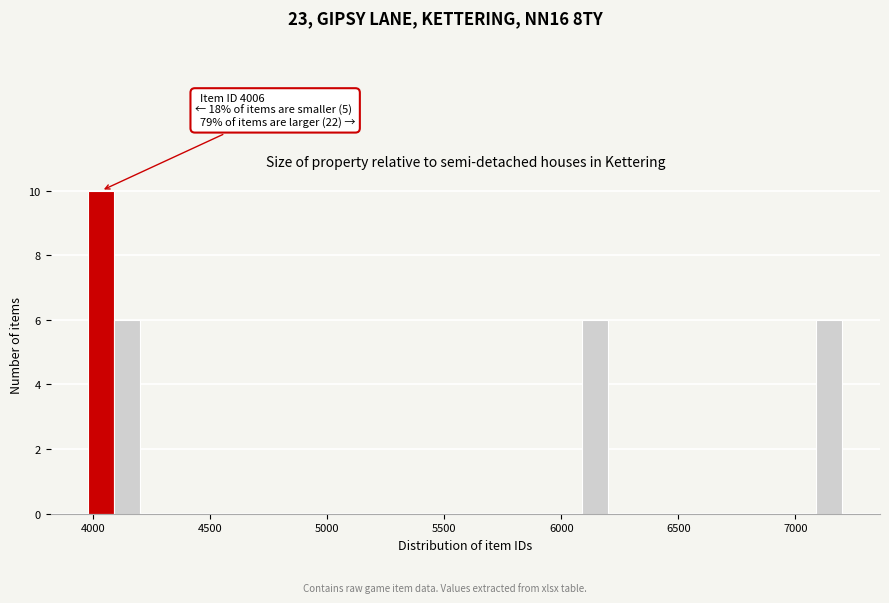

Read against the x-axis, roughly where is the centre of the tallest bar?

4050